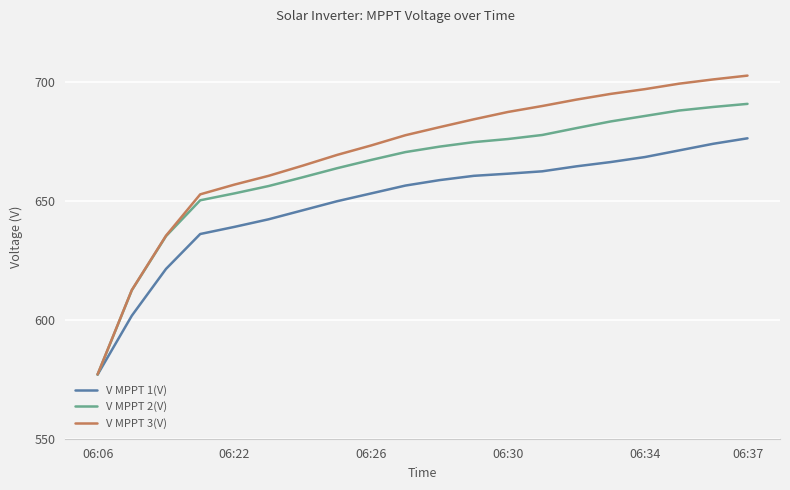

What is the maximum value shown in the chart?

702.9